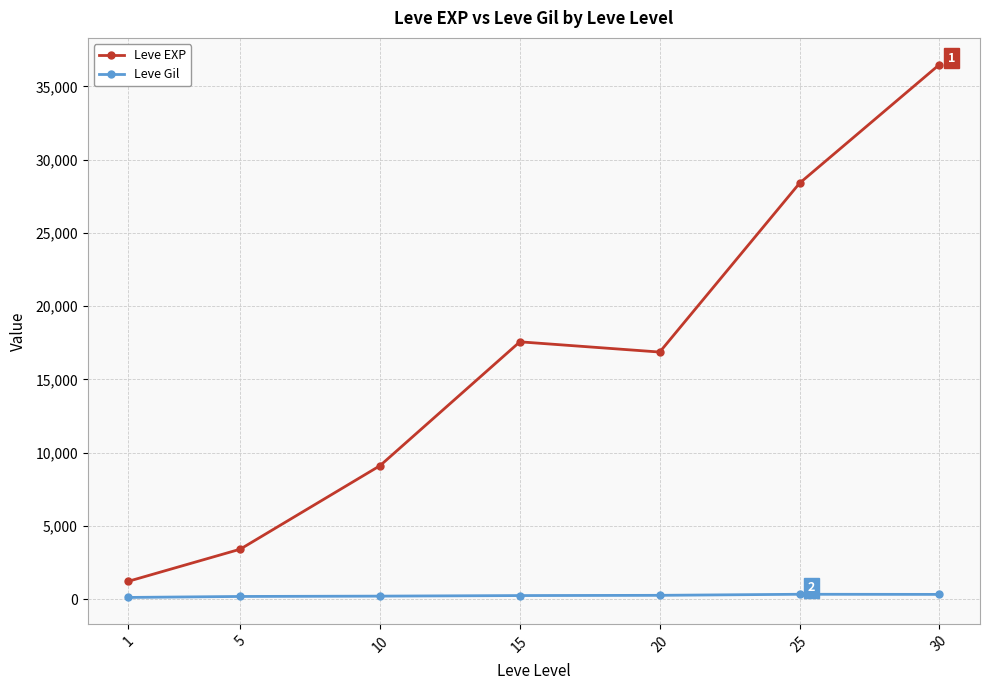

How many values in the Leve Gil series are below 241?

3